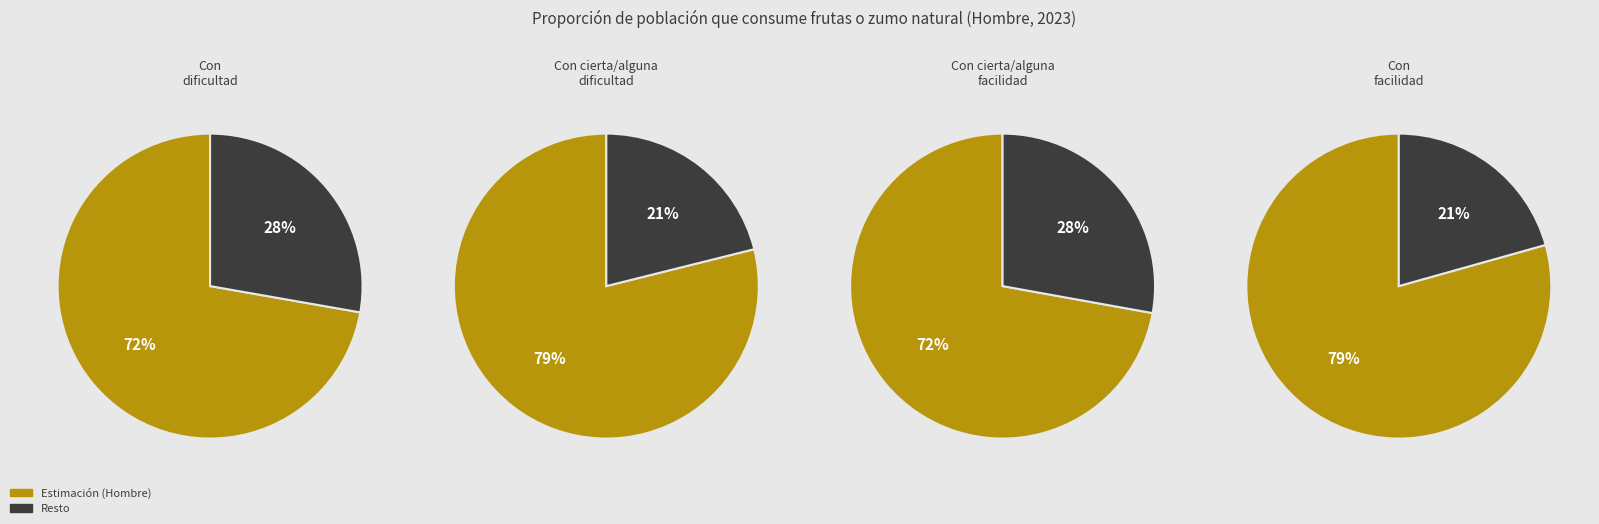

Is Con cierta/alguna dificultad the majority of the pie?

No